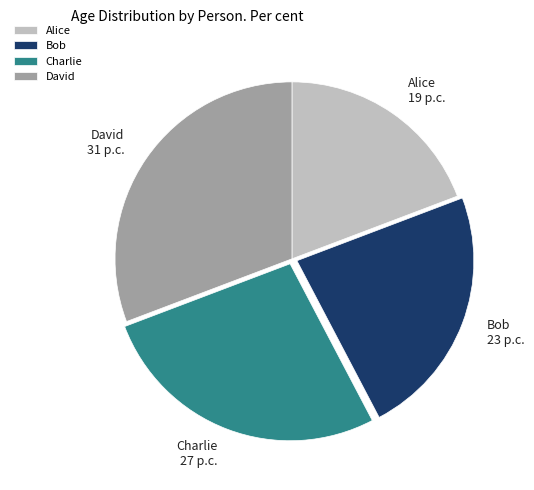

Which category has the biggest portion of the pie?

David